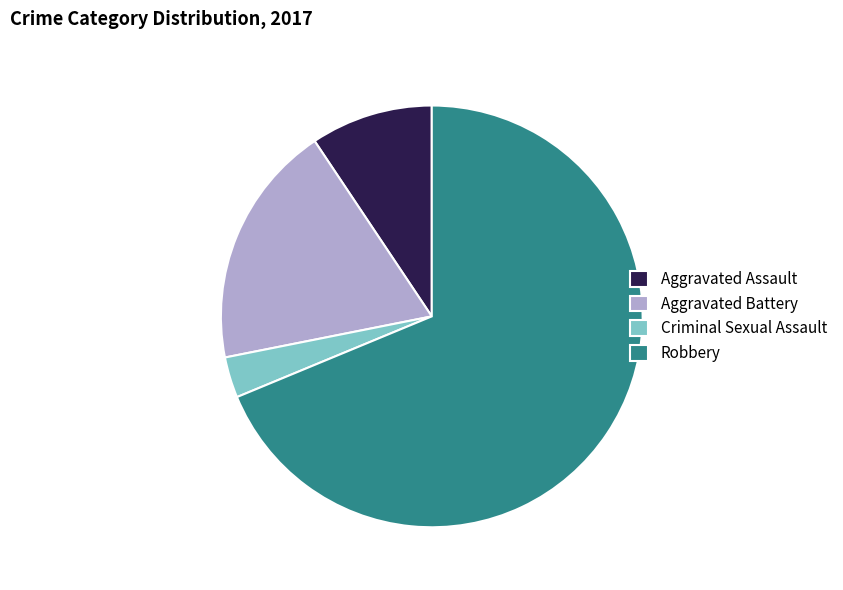

Which has a higher value, Aggravated Battery or Criminal Sexual Assault?

Aggravated Battery